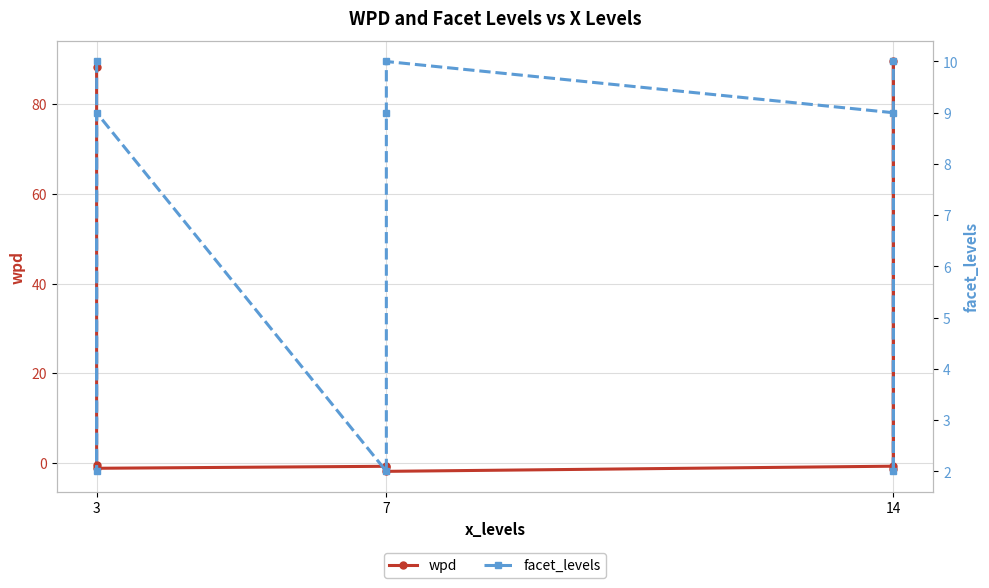

Which series changed the most between 3 and 7?

wpd